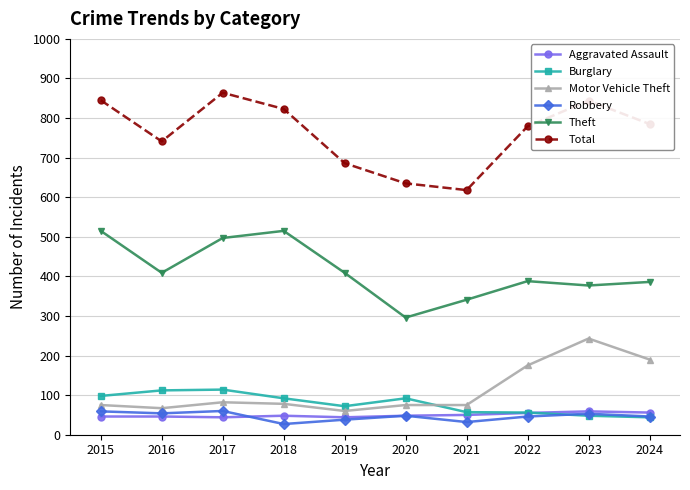

How many intersections are there between Burglary and Aggravated Assault?

1